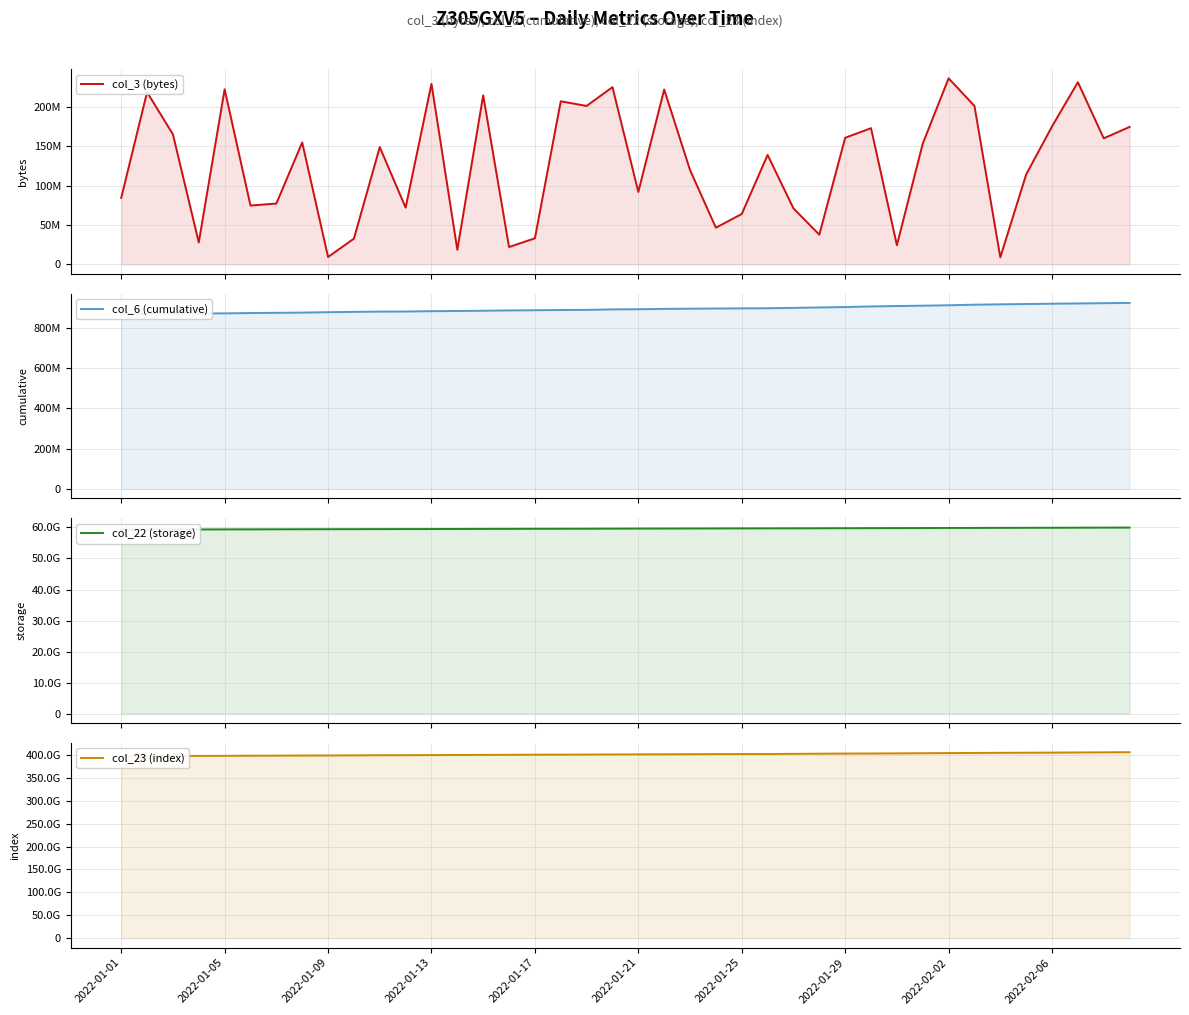

True or false: col_3 (bytes) has a value of 236355120 at 2022-02-02.

True